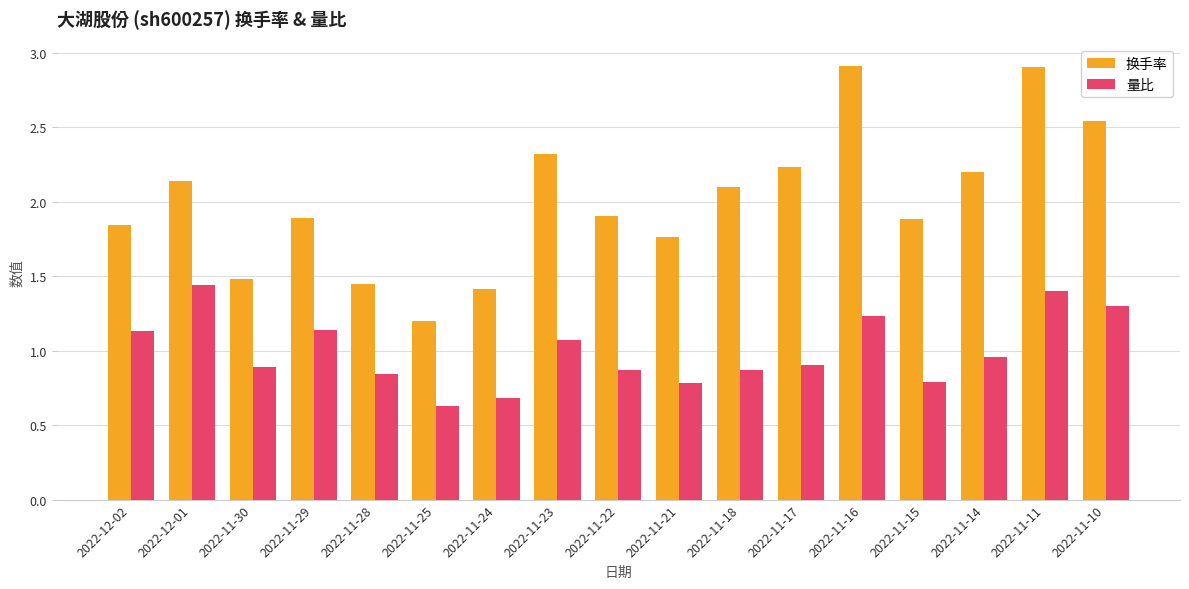

What is the maximum value for 换手率?

2.9